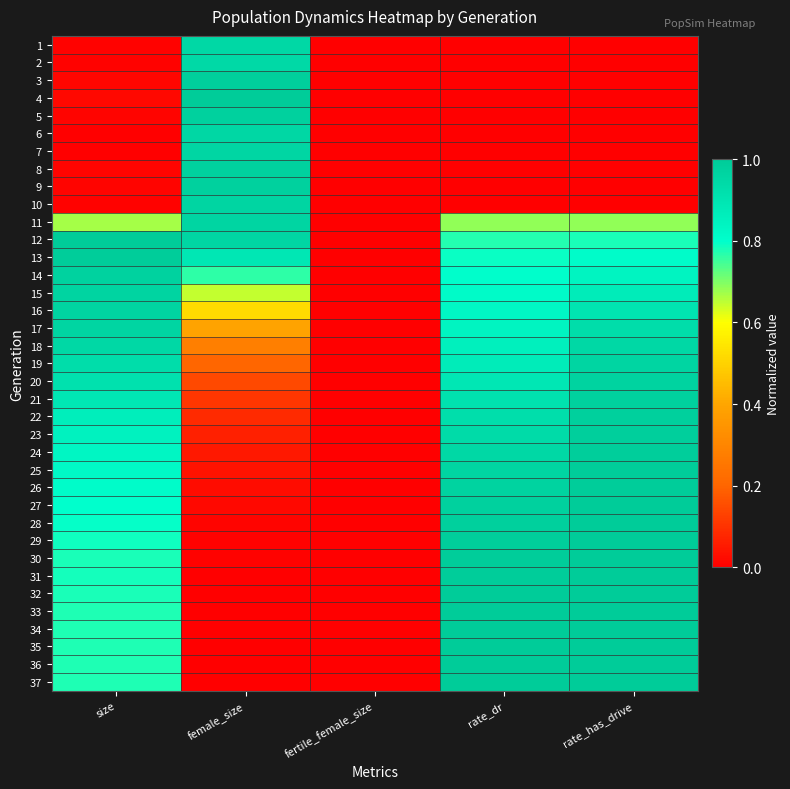

Reading left to right, transcribe all the data shown in this chart.

1: size=0.0	female_size=1.0	fertile_female_size=0.0	rate_dr=0.0	rate_has_drive=0.0
2: size=0.0	female_size=0.9	fertile_female_size=0.0	rate_dr=0.0	rate_has_drive=0.0
3: size=0.0	female_size=1.0	fertile_female_size=0.0	rate_dr=0.0	rate_has_drive=0.0
4: size=0.0	female_size=1.0	fertile_female_size=0.0	rate_dr=0.0	rate_has_drive=0.0
5: size=0.0	female_size=1.0	fertile_female_size=0.0	rate_dr=0.0	rate_has_drive=0.0
6: size=0.0	female_size=1.0	fertile_female_size=0.0	rate_dr=0.0	rate_has_drive=0.0
7: size=0.0	female_size=1.0	fertile_female_size=0.0	rate_dr=0.0	rate_has_drive=0.0
8: size=0.0	female_size=1.0	fertile_female_size=0.0	rate_dr=0.0	rate_has_drive=0.0
9: size=0.0	female_size=1.0	fertile_female_size=0.0	rate_dr=0.0	rate_has_drive=0.0
10: size=0.0	female_size=1.0	fertile_female_size=0.0	rate_dr=0.0	rate_has_drive=0.0
11: size=0.7	female_size=1.0	fertile_female_size=0.0	rate_dr=0.7	rate_has_drive=0.7
12: size=1.0	female_size=1.0	fertile_female_size=0.0	rate_dr=0.8	rate_has_drive=0.8
13: size=1.0	female_size=0.9	fertile_female_size=0.0	rate_dr=0.8	rate_has_drive=0.8
14: size=1.0	female_size=0.8	fertile_female_size=0.0	rate_dr=0.8	rate_has_drive=0.8
15: size=1.0	female_size=0.6	fertile_female_size=0.0	rate_dr=0.8	rate_has_drive=0.9
16: size=1.0	female_size=0.5	fertile_female_size=0.0	rate_dr=0.8	rate_has_drive=0.9
17: size=1.0	female_size=0.4	fertile_female_size=0.0	rate_dr=0.8	rate_has_drive=0.9
18: size=0.9	female_size=0.3	fertile_female_size=0.0	rate_dr=0.9	rate_has_drive=0.9
19: size=0.9	female_size=0.2	fertile_female_size=0.0	rate_dr=0.9	rate_has_drive=1.0
20: size=0.9	female_size=0.1	fertile_female_size=0.0	rate_dr=0.9	rate_has_drive=1.0
21: size=0.9	female_size=0.1	fertile_female_size=0.0	rate_dr=0.9	rate_has_drive=1.0
22: size=0.9	female_size=0.1	fertile_female_size=0.0	rate_dr=0.9	rate_has_drive=1.0
23: size=0.9	female_size=0.1	fertile_female_size=0.0	rate_dr=0.9	rate_has_drive=1.0
24: size=0.8	female_size=0.0	fertile_female_size=0.0	rate_dr=1.0	rate_has_drive=1.0
25: size=0.8	female_size=0.0	fertile_female_size=0.0	rate_dr=1.0	rate_has_drive=1.0
26: size=0.8	female_size=0.0	fertile_female_size=0.0	rate_dr=1.0	rate_has_drive=1.0
27: size=0.8	female_size=0.0	fertile_female_size=0.0	rate_dr=1.0	rate_has_drive=1.0
28: size=0.8	female_size=0.0	fertile_female_size=0.0	rate_dr=1.0	rate_has_drive=1.0
29: size=0.8	female_size=0.0	fertile_female_size=0.0	rate_dr=1.0	rate_has_drive=1.0
30: size=0.8	female_size=0.0	fertile_female_size=0.0	rate_dr=1.0	rate_has_drive=1.0
31: size=0.8	female_size=0.0	fertile_female_size=0.0	rate_dr=1.0	rate_has_drive=1.0
32: size=0.8	female_size=0.0	fertile_female_size=0.0	rate_dr=1.0	rate_has_drive=1.0
33: size=0.8	female_size=0.0	fertile_female_size=0.0	rate_dr=1.0	rate_has_drive=1.0
34: size=0.8	female_size=0.0	fertile_female_size=0.0	rate_dr=1.0	rate_has_drive=1.0
35: size=0.8	female_size=0.0	fertile_female_size=0.0	rate_dr=1.0	rate_has_drive=1.0
36: size=0.8	female_size=0.0	fertile_female_size=0.0	rate_dr=1.0	rate_has_drive=1.0
37: size=0.8	female_size=0.0	fertile_female_size=0.0	rate_dr=1.0	rate_has_drive=1.0